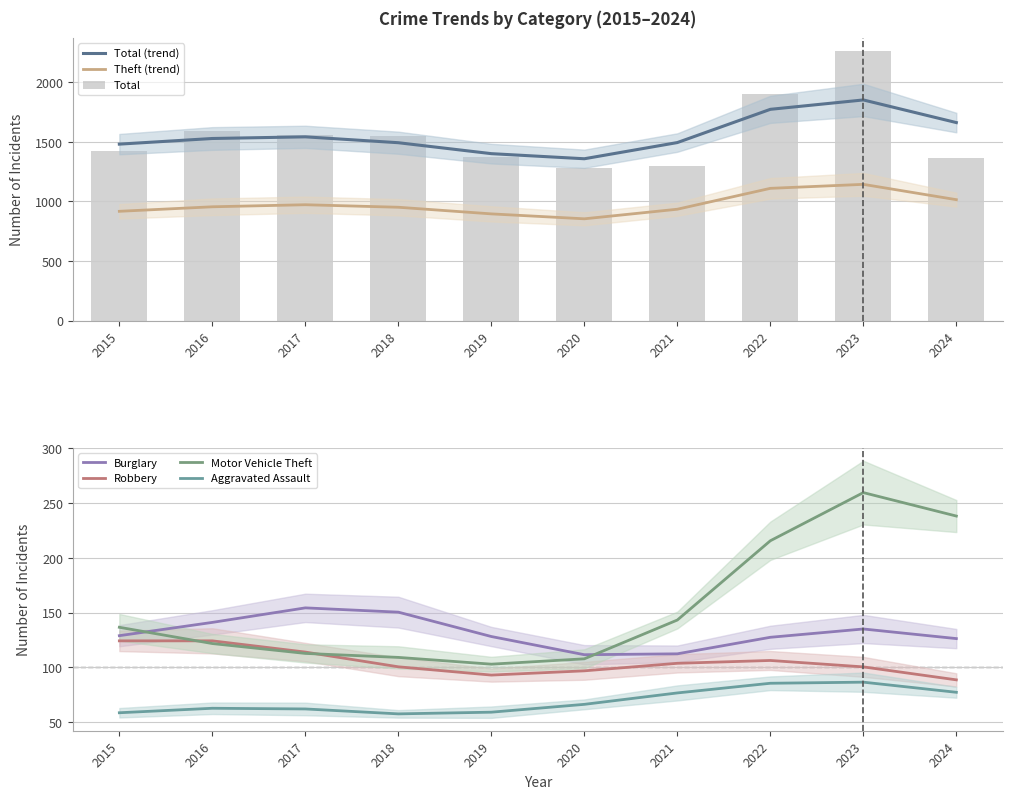

Are the bars horizontal?

No